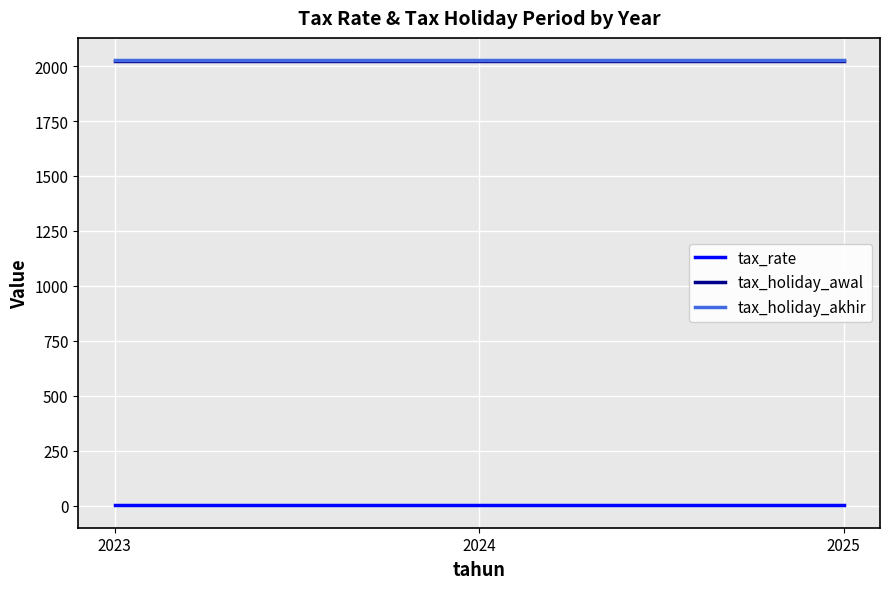

The tax_holiday_awal series shows 953.3 at 2025. True or false?

False